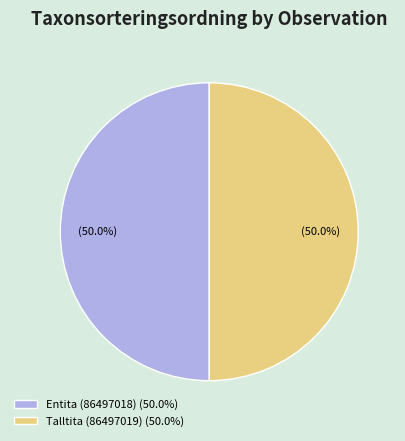

To the nearest percent, what is the combined percentage of Entita (86497018) and Talltita (86497019)?

100%